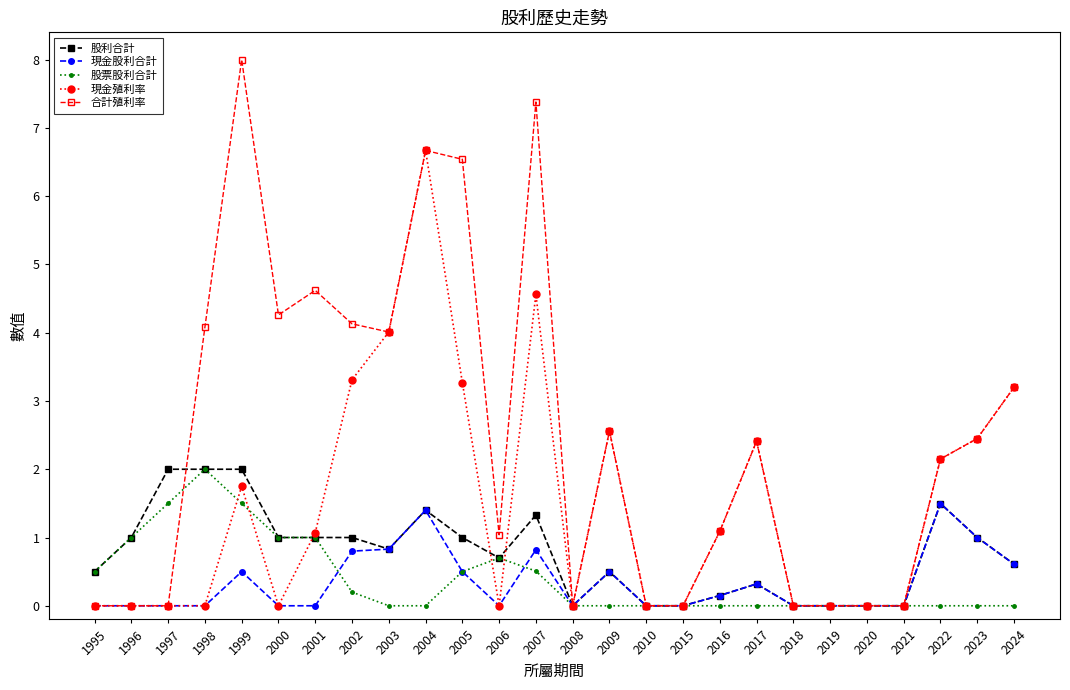

What is the difference between the highest and lowest values at 2005?

6.0